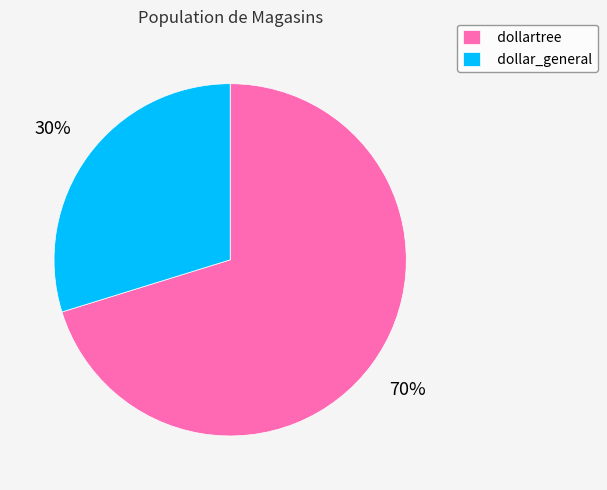

Is there any slice that represents more than half of the pie?

Yes